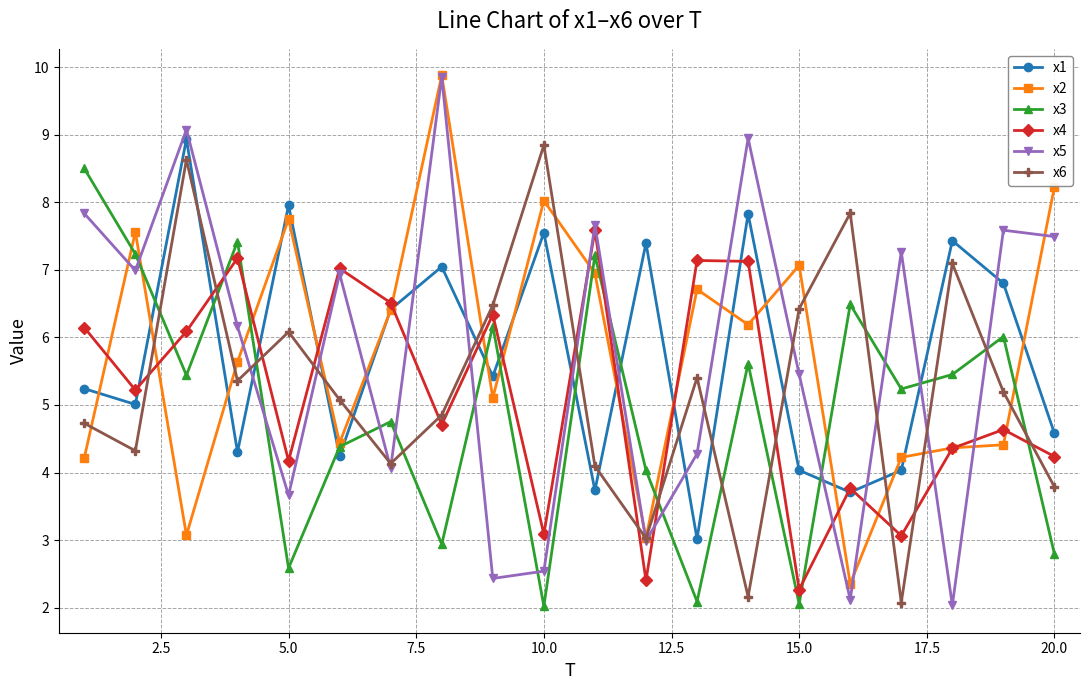

In x3, how many points are higher than both neighbors (excluding endpoints)?

7